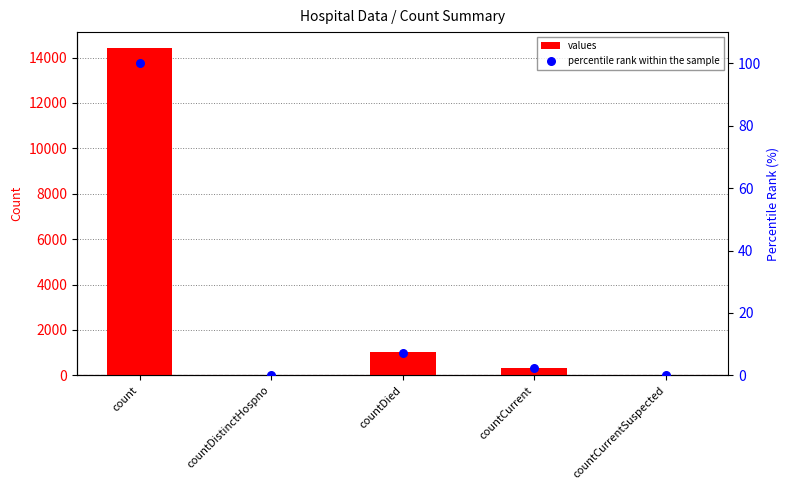

At how many categories does at least one series exceed 14179?

1